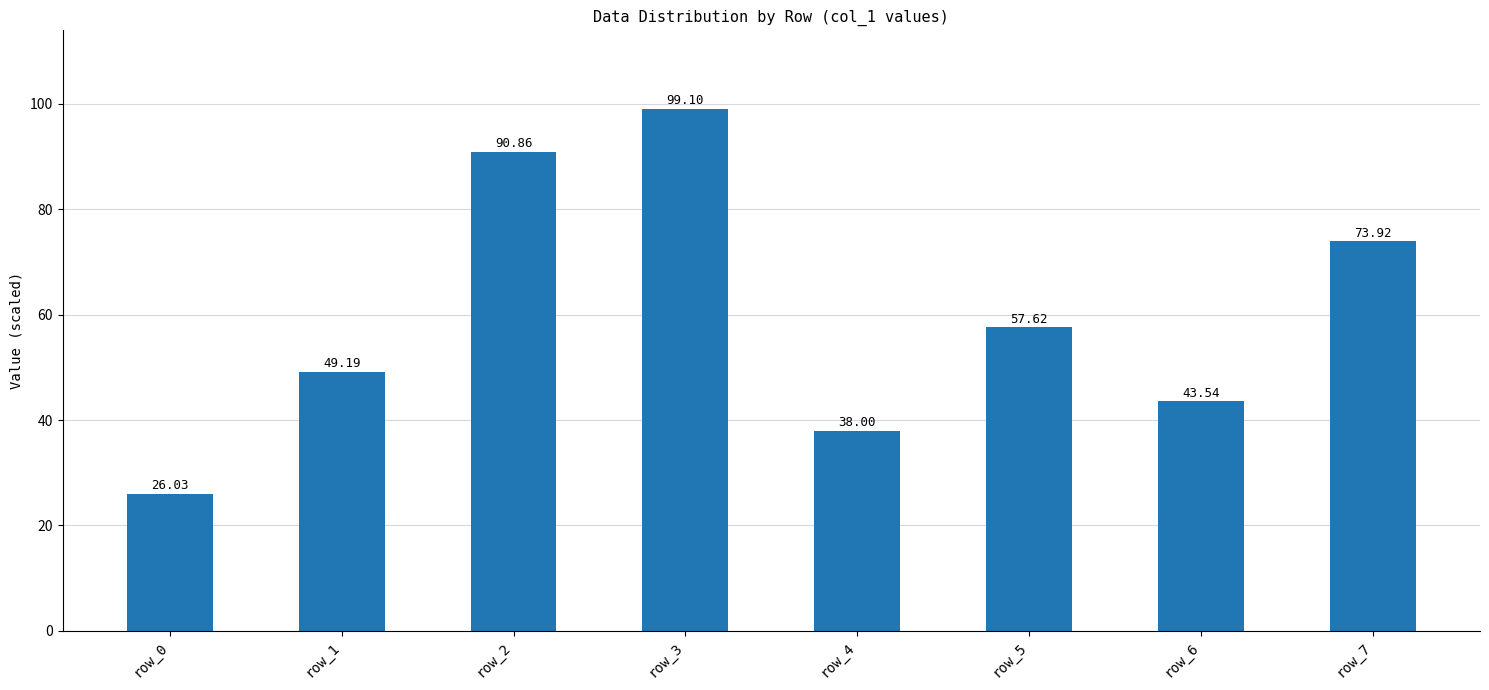

Reading left to right, list all the values displayed in this chart.

row_0=26.0	row_1=49.2	row_2=90.9	row_3=99.1	row_4=38.0	row_5=57.6	row_6=43.5	row_7=73.9